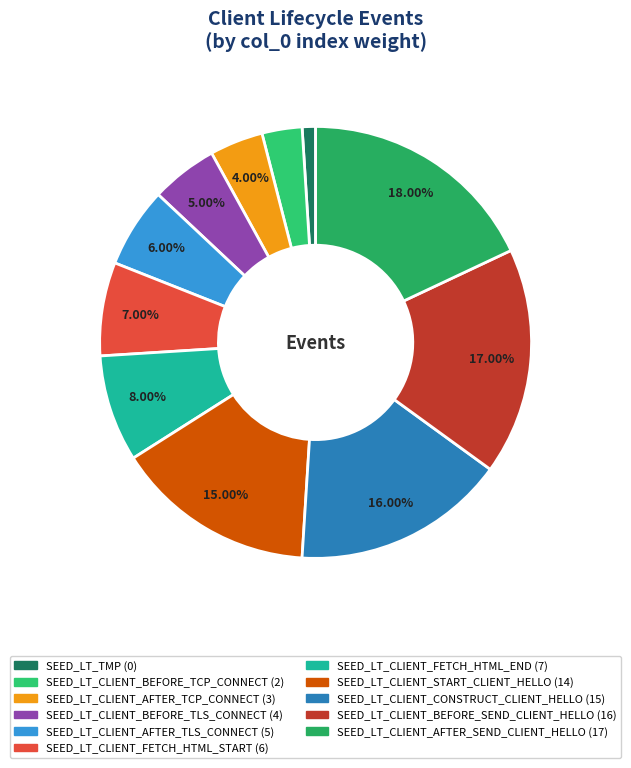

To the nearest percent, what is the average slice percentage?

9%